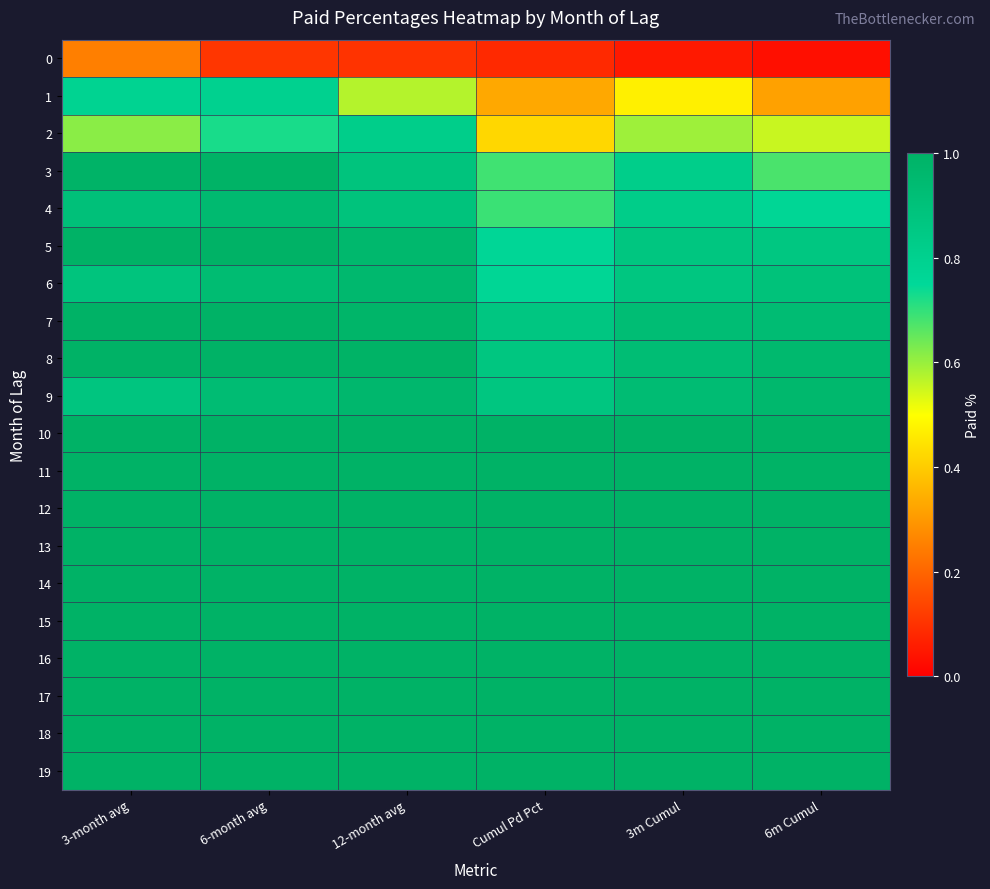

Rank the series by their maximum value, from lowest to highest.

0, 1, 2, 4, 6, 9, 3, 7, 8, 11, 5, 10, 12, 13, 14, 15, 16, 17, 18, 19